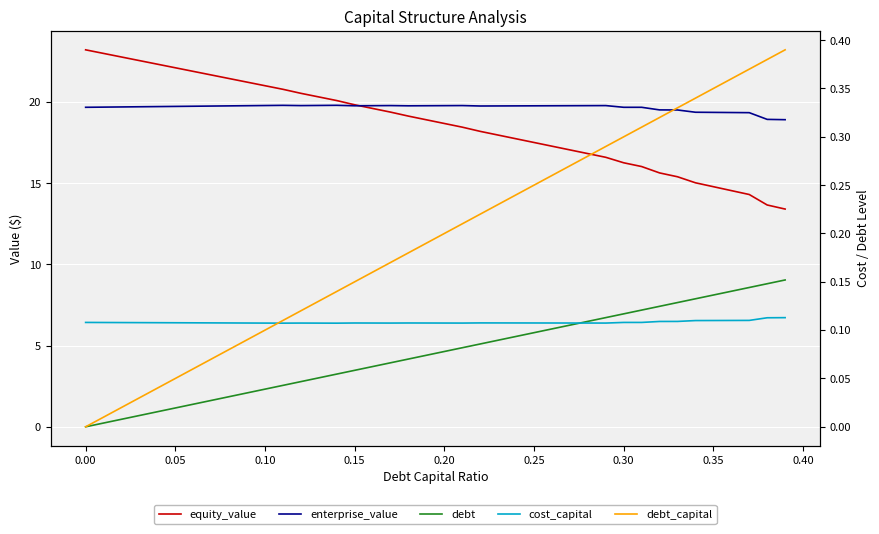

The value of debt_capital at 0.00 is 0.0. True or false?

True